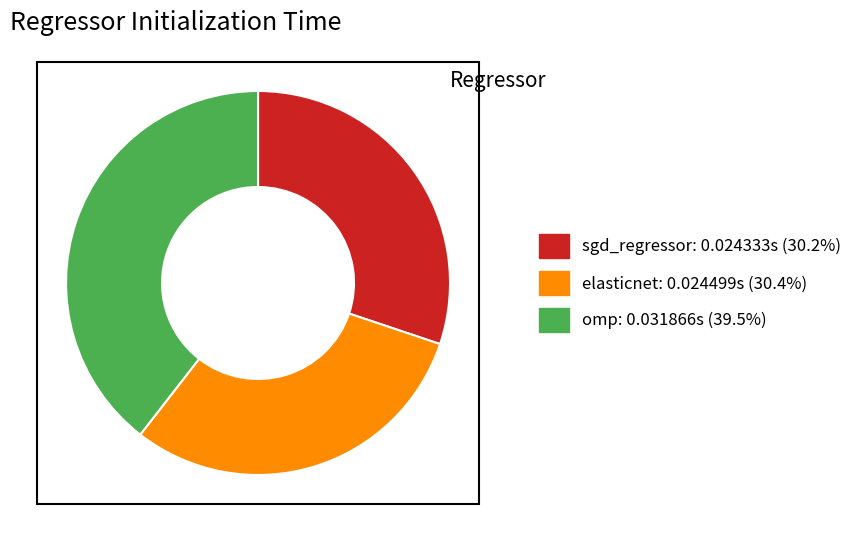

True or false: omp accounts for 39% of the total.

True